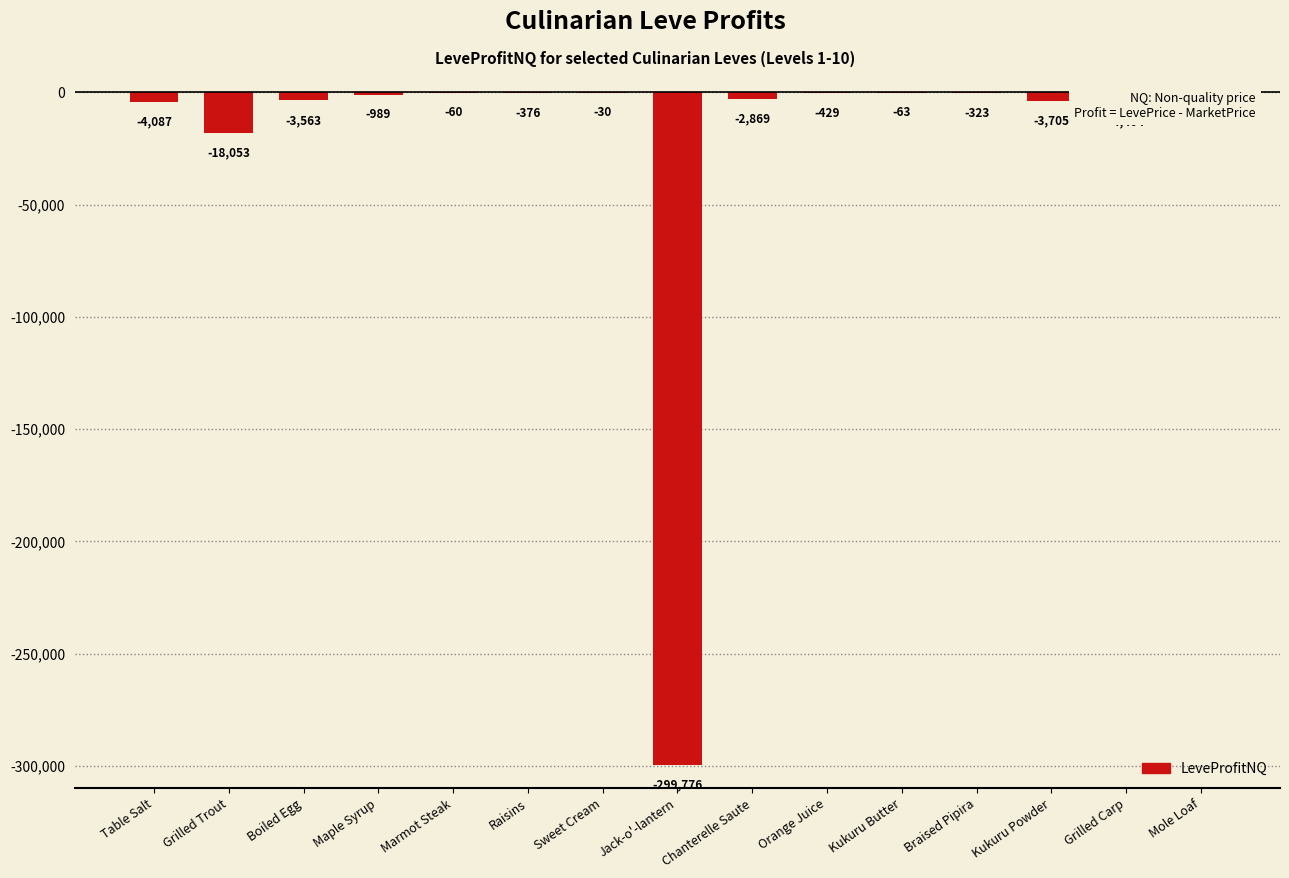

The chart shows a value of -63.6 at Kukuru Butter. True or false?

True